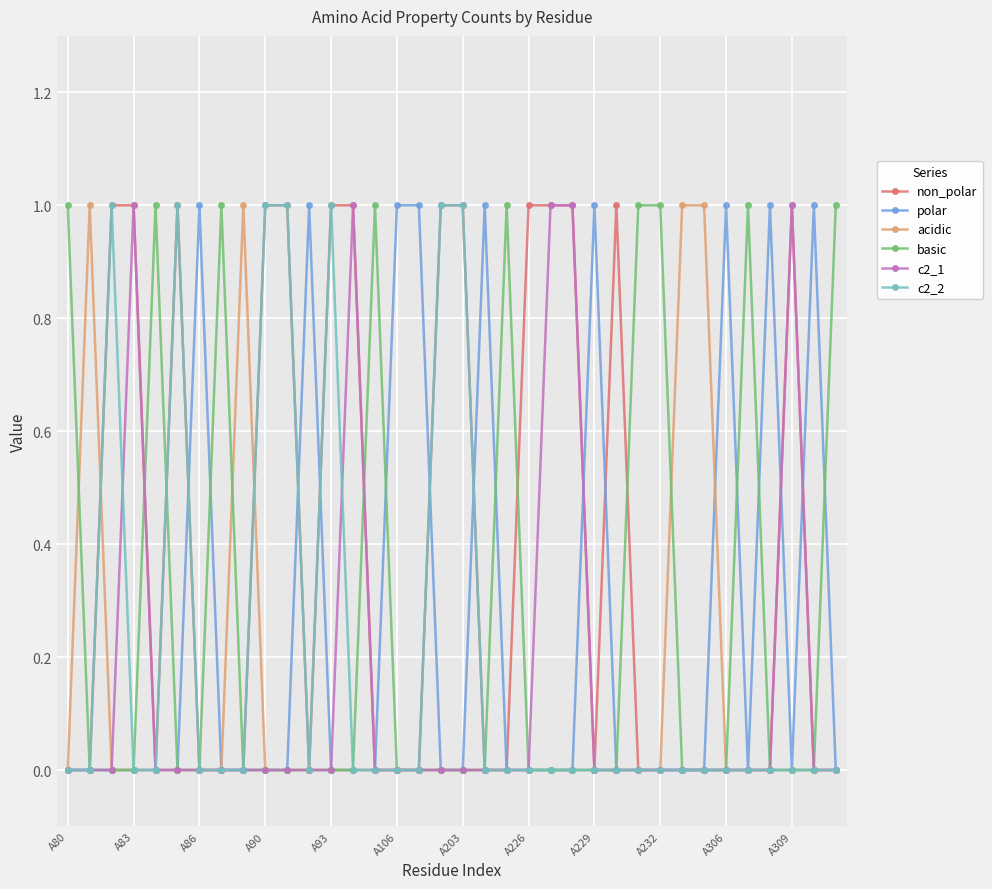

Which series has the largest total across all categories?

non_polar